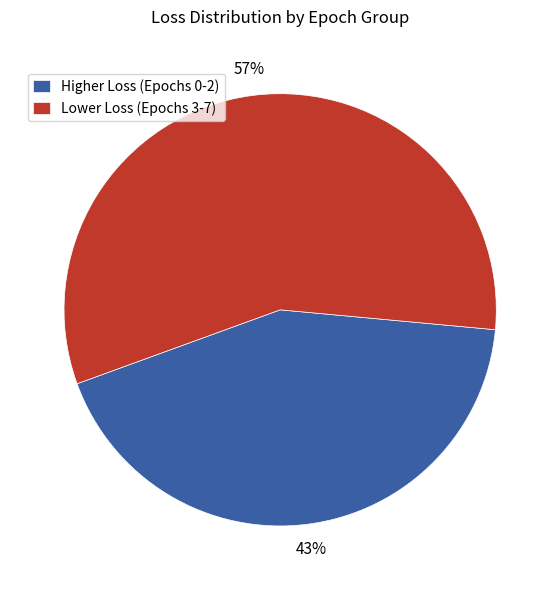

Combined, do Higher Loss (Epochs 0-2) and Lower Loss (Epochs 3-7) account for over 50%?

Yes